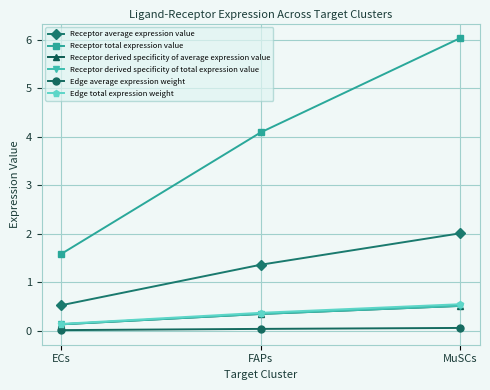

What value does the Edge total expression weight series have at MuSCs?

0.5